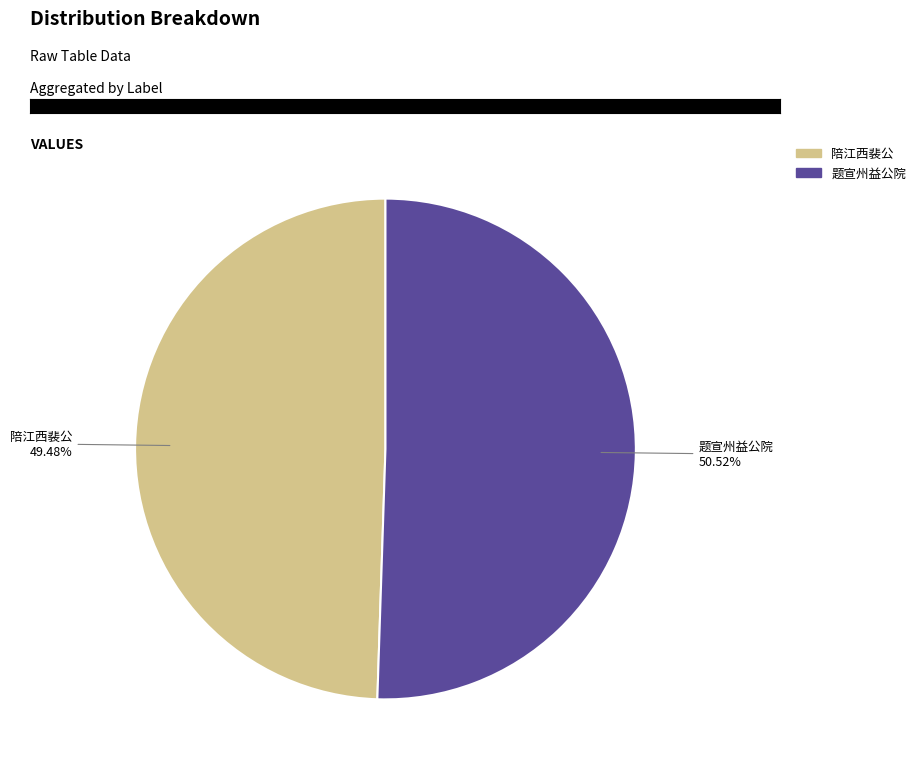

Is there a majority slice in this chart?

Yes